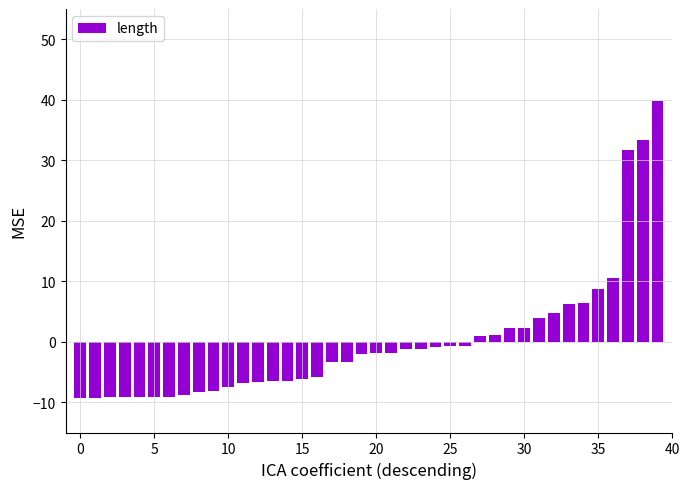

What is the maximum value shown in the chart?

39.7